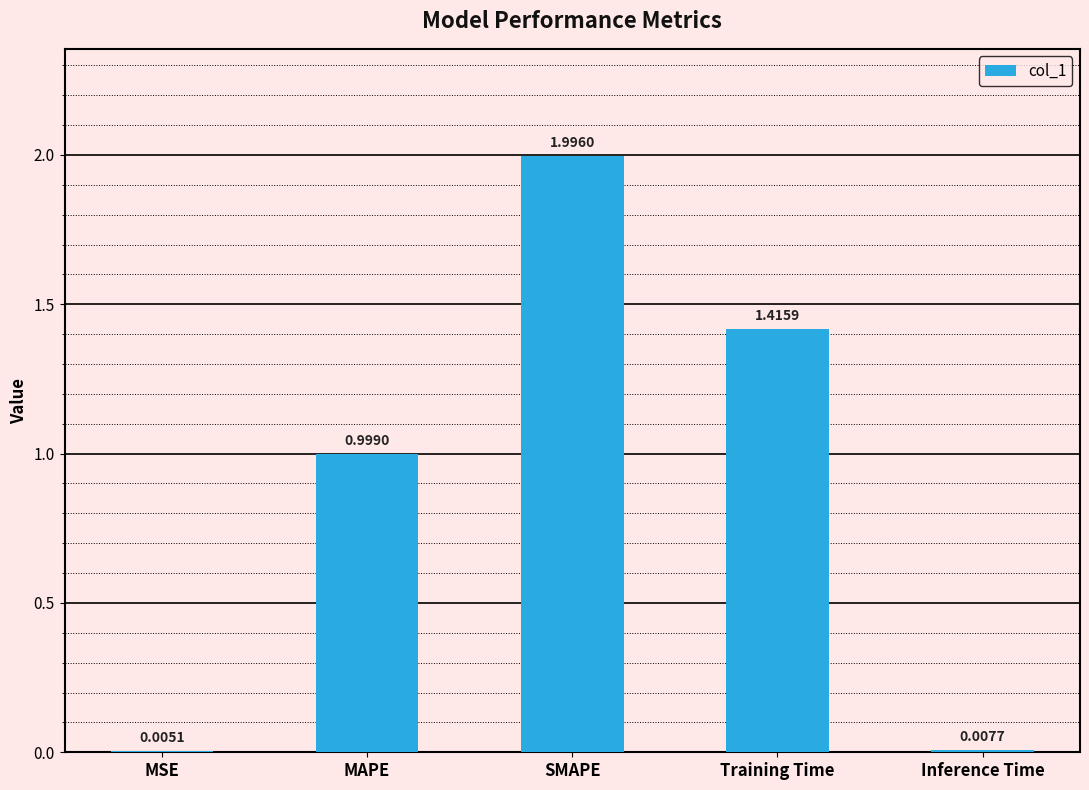

Which has a higher value, MAPE or SMAPE?

SMAPE